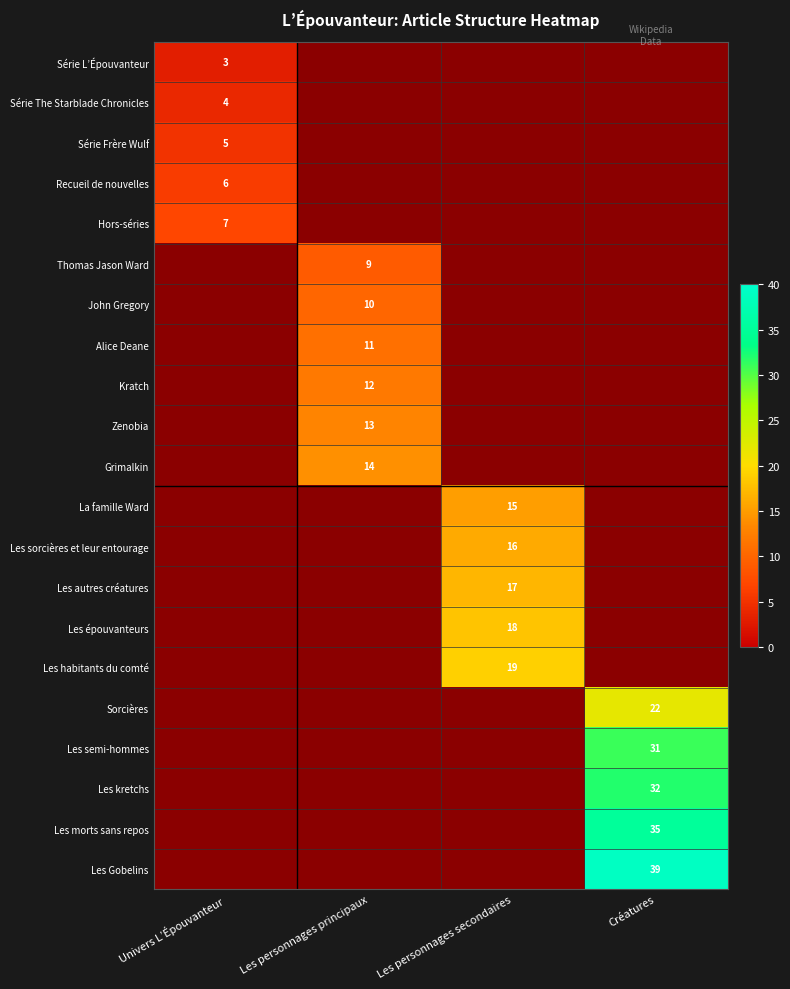

At which category does the chart reach its minimum across all series?

Univers L’Épouvanteur